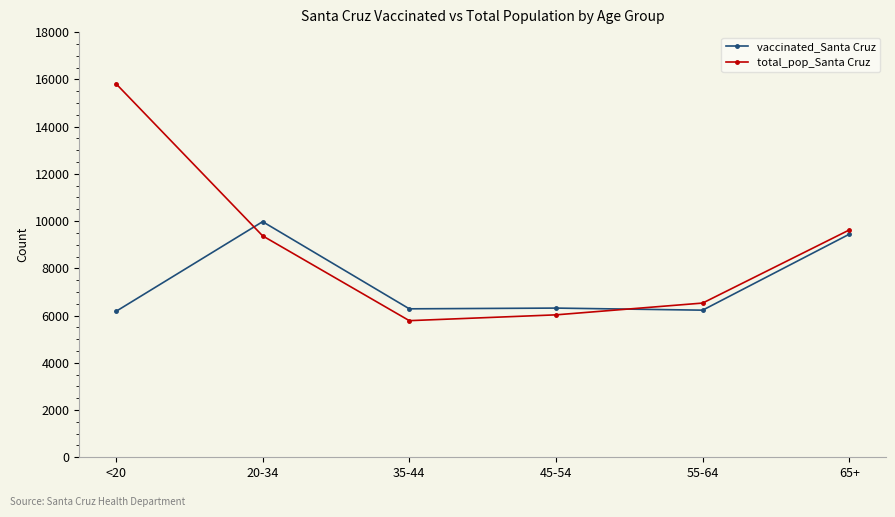

What is the sum of the total_pop_Santa Cruz values at <20 and 65+?

25443